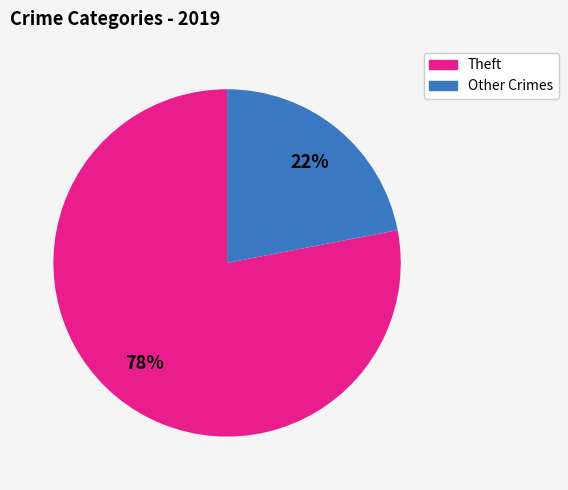

True or false: Other Crimes accounts for 22% of the total.

True